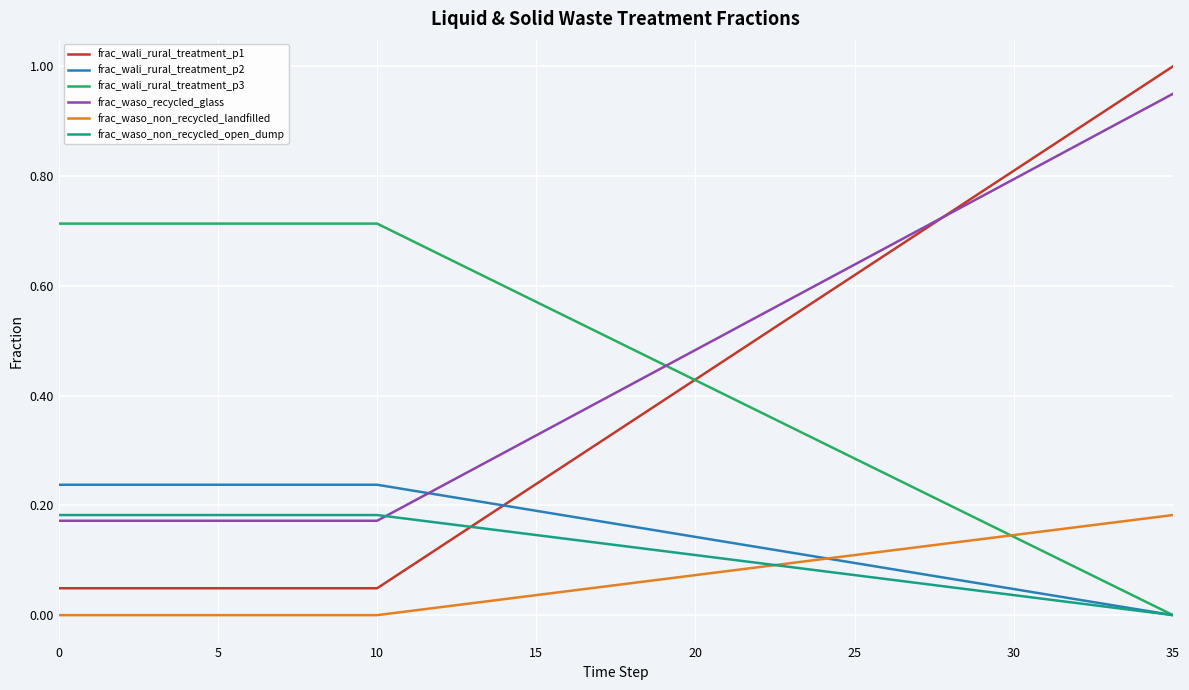

Does the chart display data point markers on the line(s)?

No